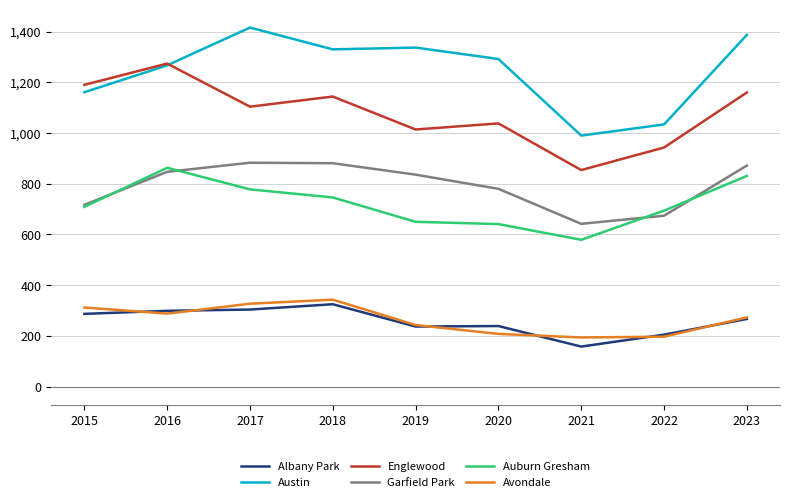

What is the average value of the Albany Park series?

258